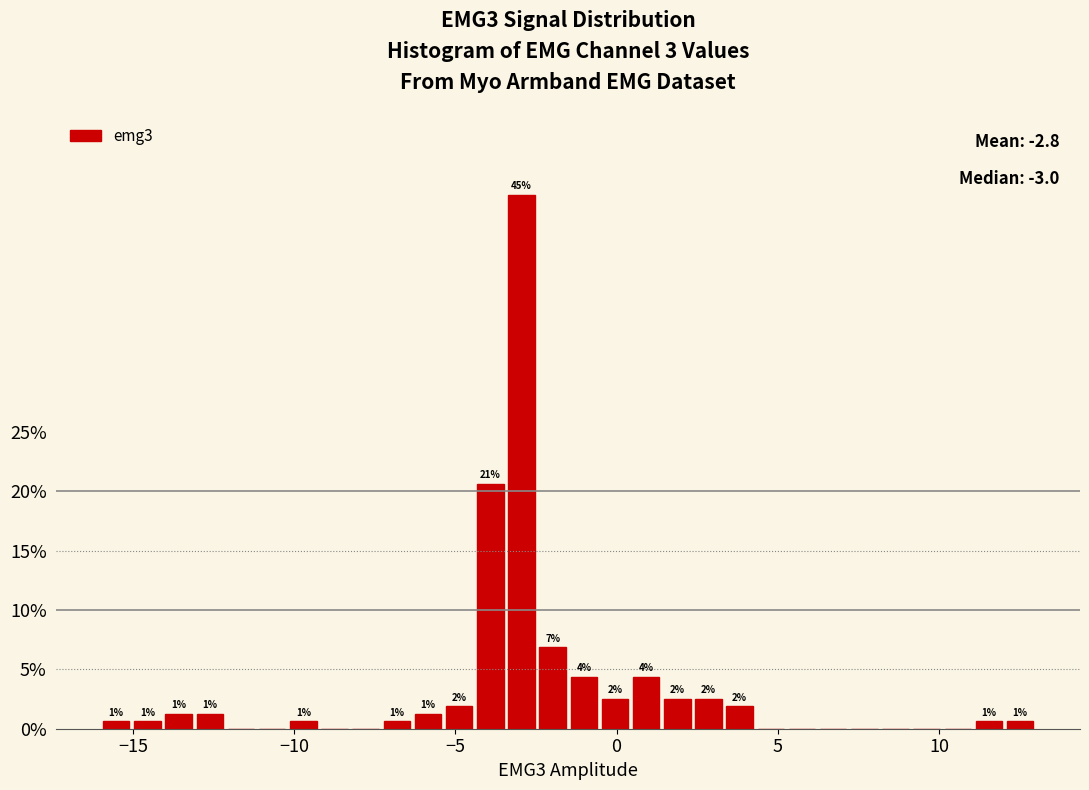

Read against the x-axis, roughly where is the centre of the tallest bar?

-3.0